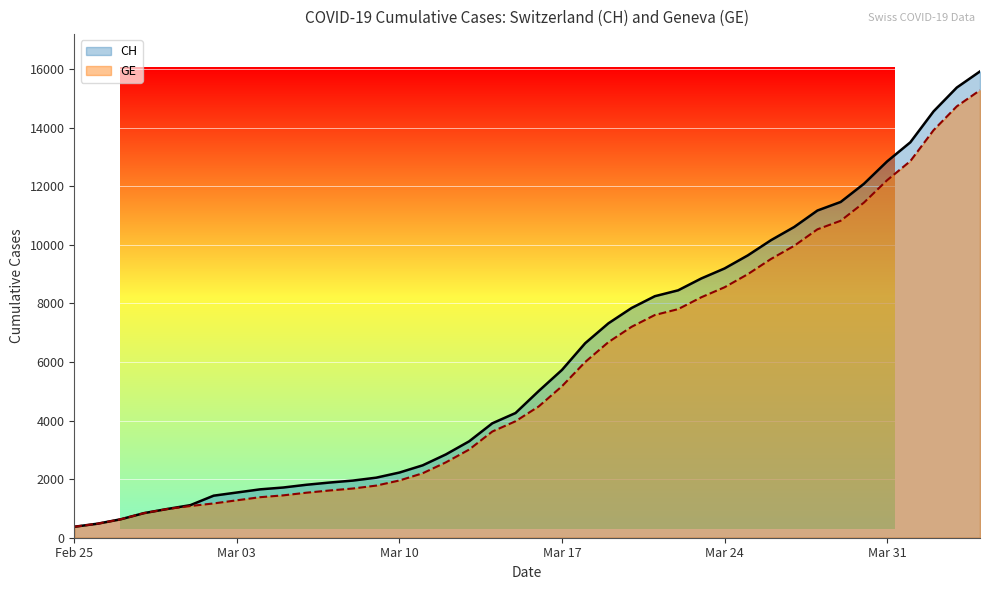

Rank the series by their maximum value, from highest to lowest.

CH, GE